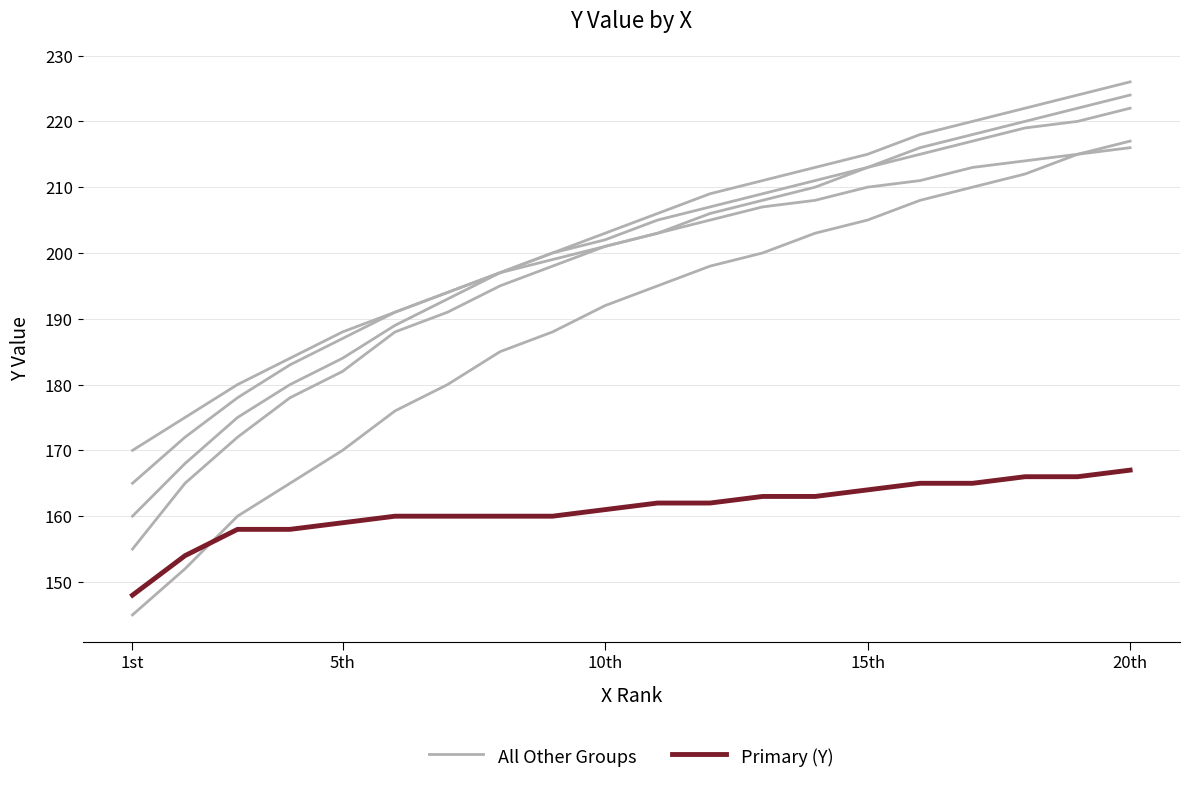

What is the lowest value of the Primary (Y) series?

148